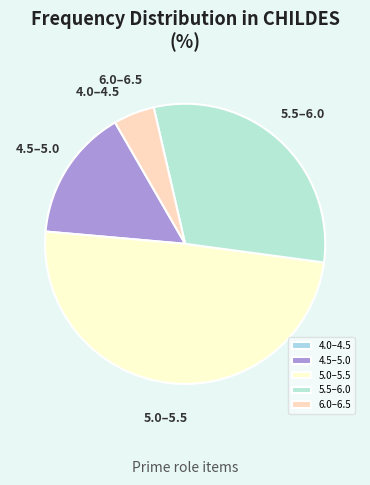

Which has a higher value, 4.5–5.0 or 5.5–6.0?

5.5–6.0